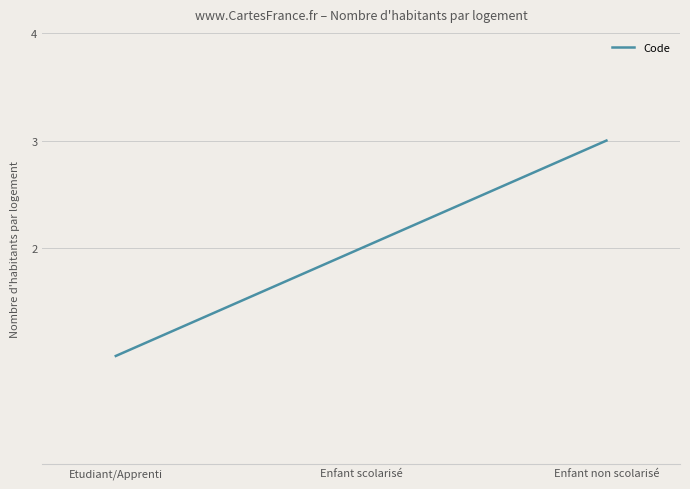

List the labels in order of value, largest first.

Enfant non scolarisé, Enfant scolarisé, Etudiant/Apprenti